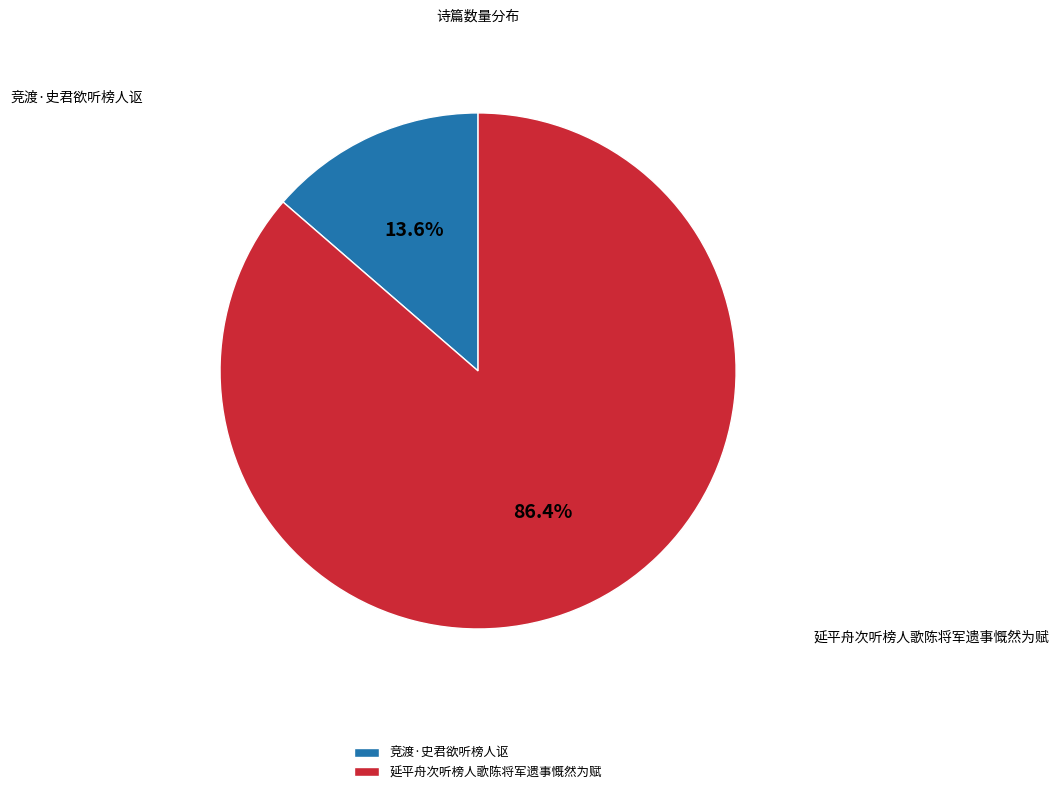

What percentage do 延平舟次听榜人歌陈将军遗事慨然为赋 and 竞渡·史君欲听榜人讴 together represent?

100.0%